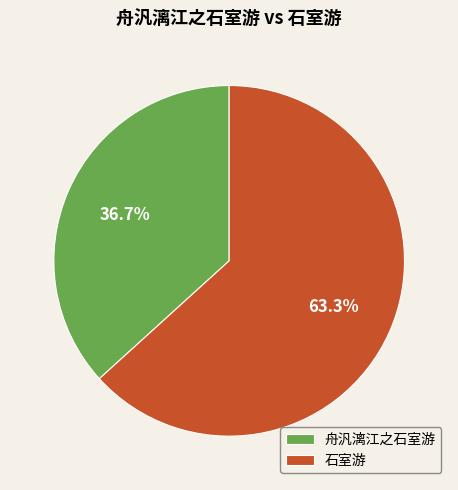

To the nearest percent, what is the difference between the 石室游 and 舟汎漓江之石室游 slice percentages?

27%